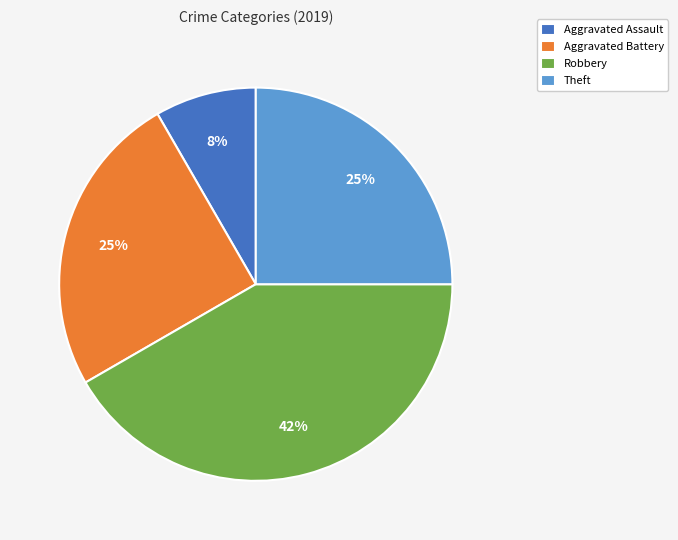

How many slices are in this pie chart?

4